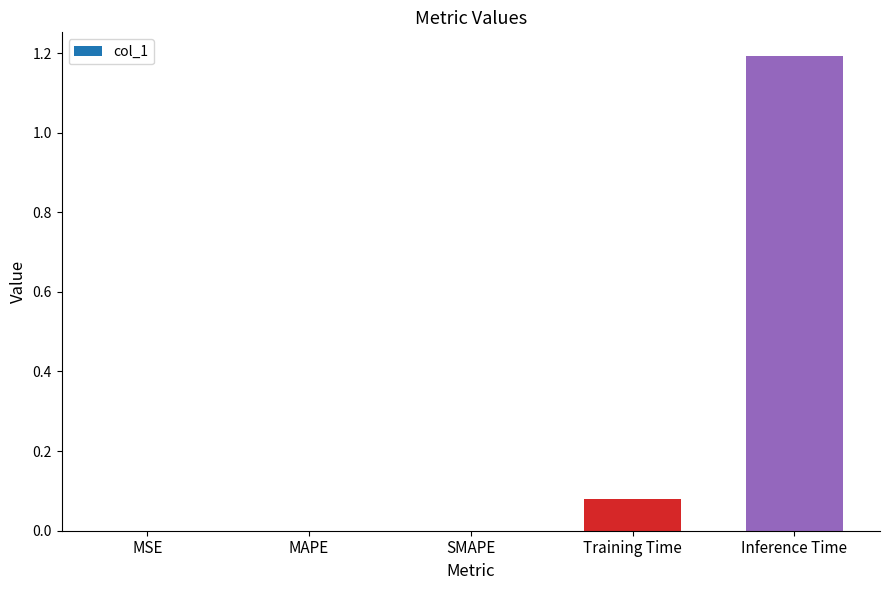

Which label corresponds to the largest value in the chart?

Inference Time